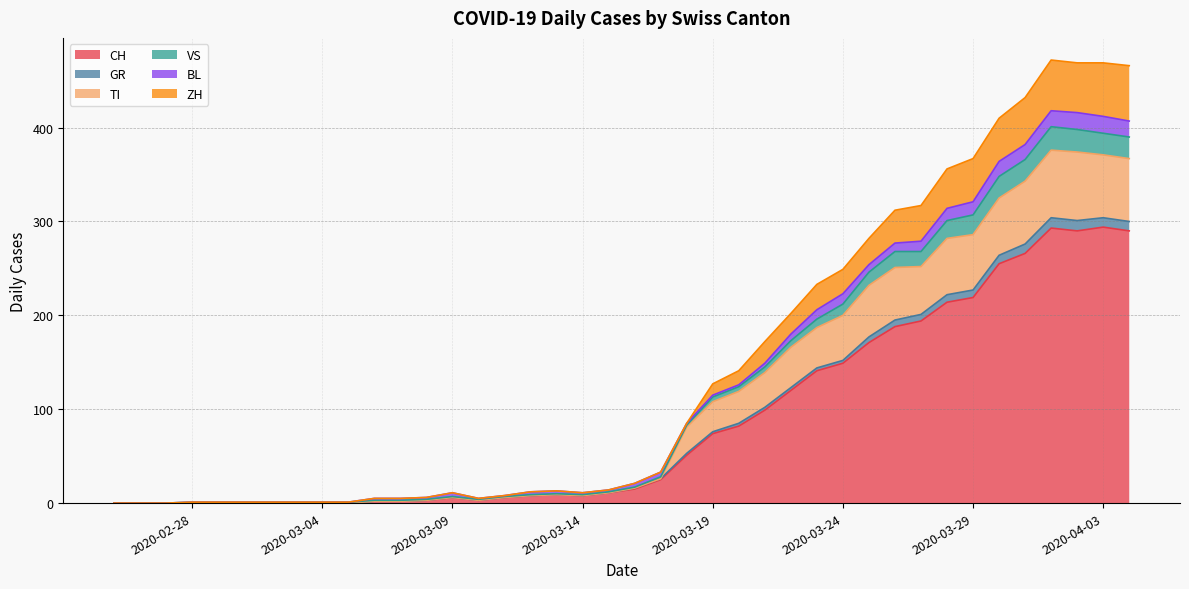

What is the maximum value for CH?

294